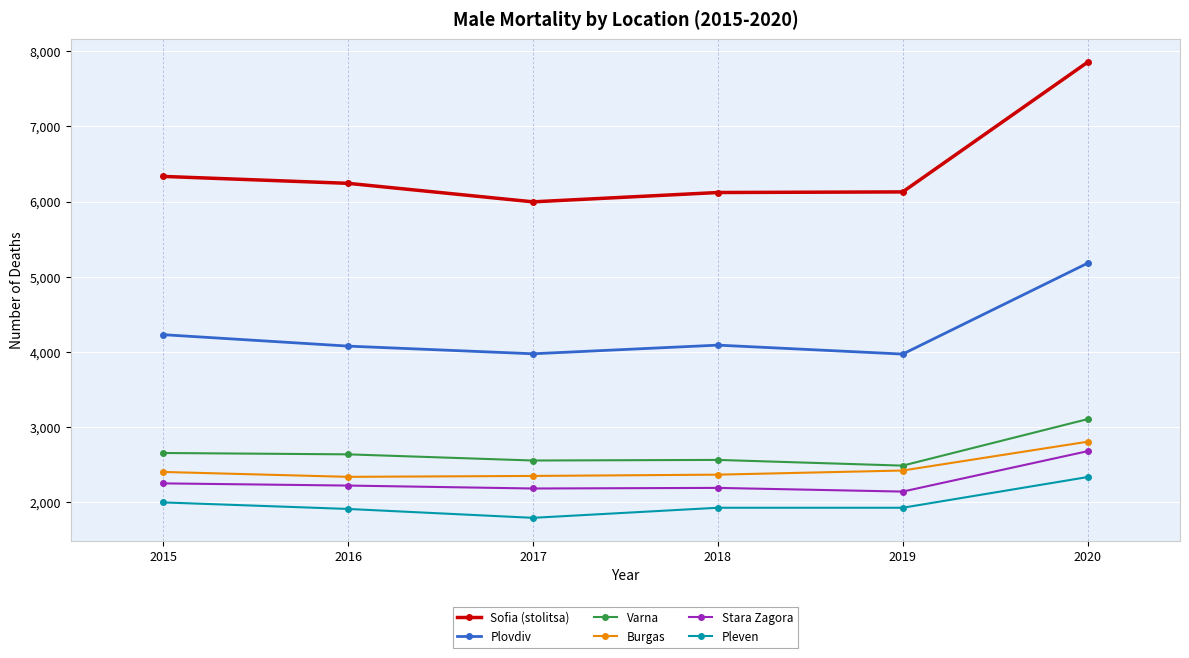

Between 2015 and 2016, which series saw the biggest shift?

Plovdiv